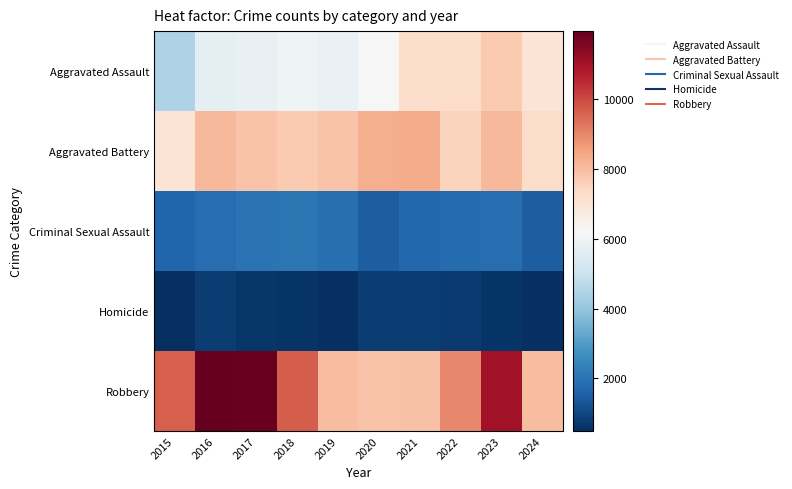

Which has a higher value, 2020 or 2023?

2023